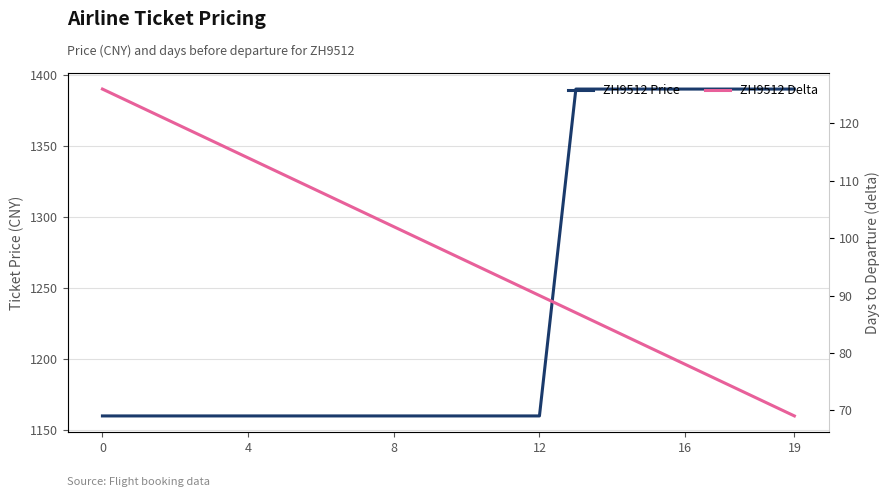

What is the value of the ZH9512 Price point at the 6th from the left?

1160